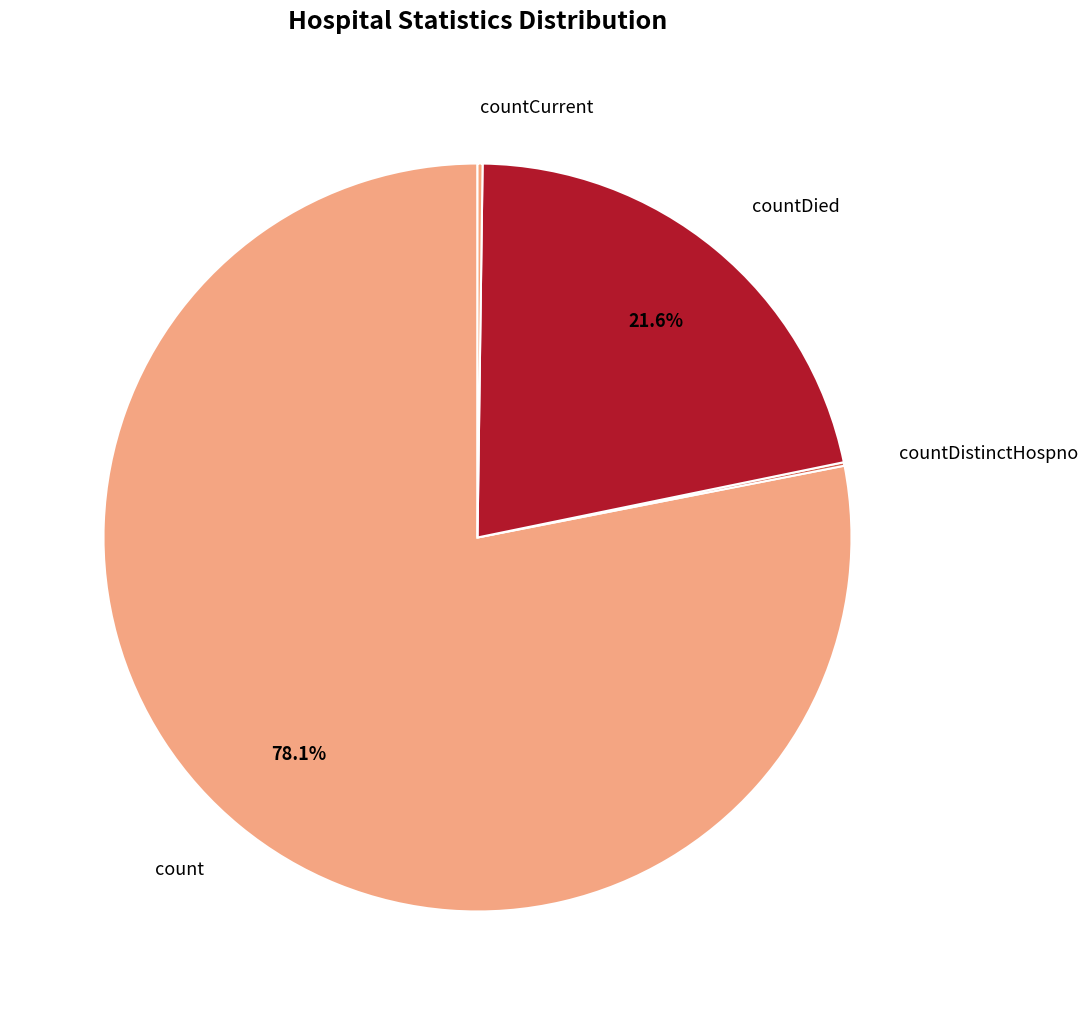

What is the largest slice in the pie chart?

count